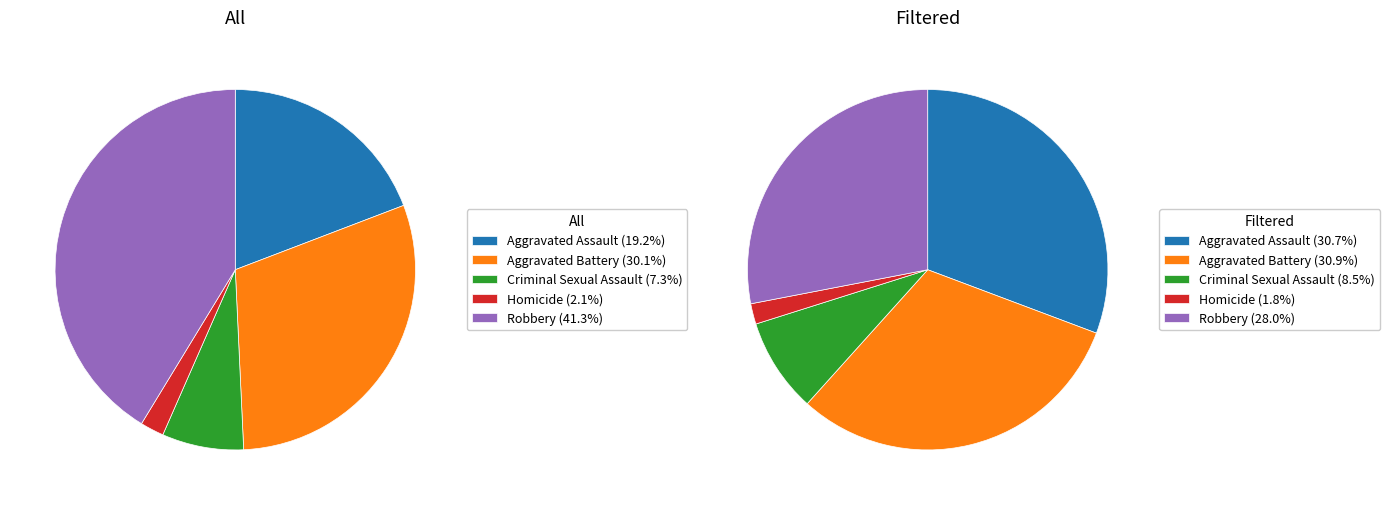

To the nearest percent, what portion does Criminal Sexual Assault represent?

7%